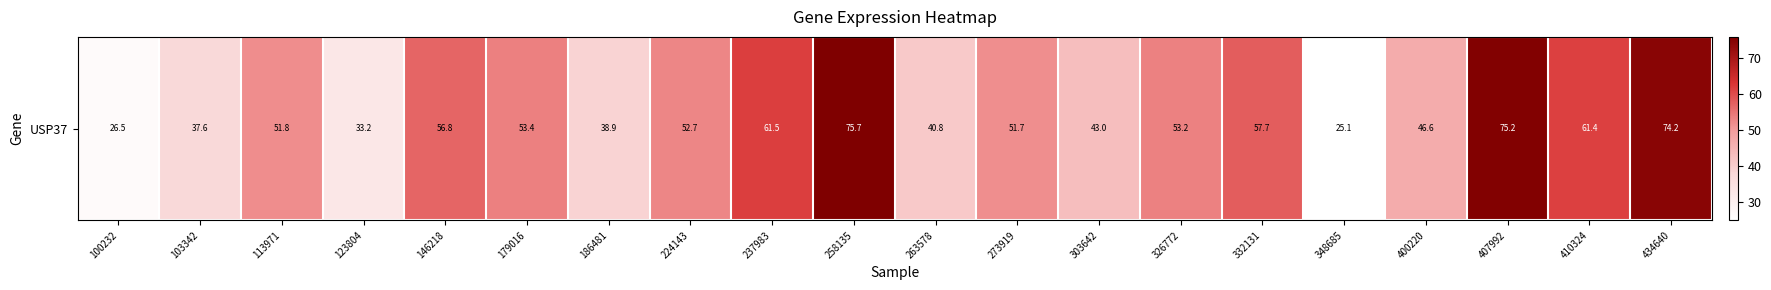

List the labels in order of value, smallest first.

348685, 100232, 123804, 103342, 186481, 263578, 303642, 400220, 273919, 113971, 224143, 326772, 179016, 146218, 332131, 410324, 237983, 434640, 407992, 258135